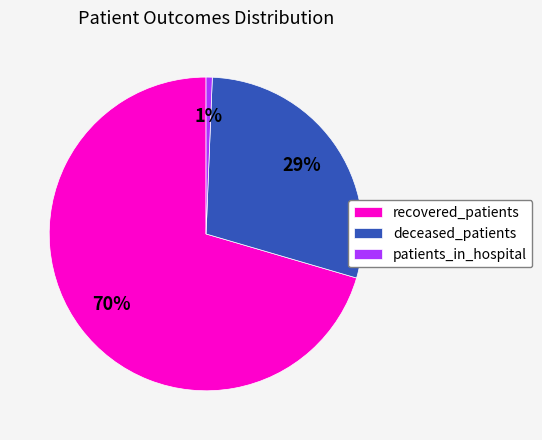

True or false: recovered_patients accounts for 63% of the total.

False